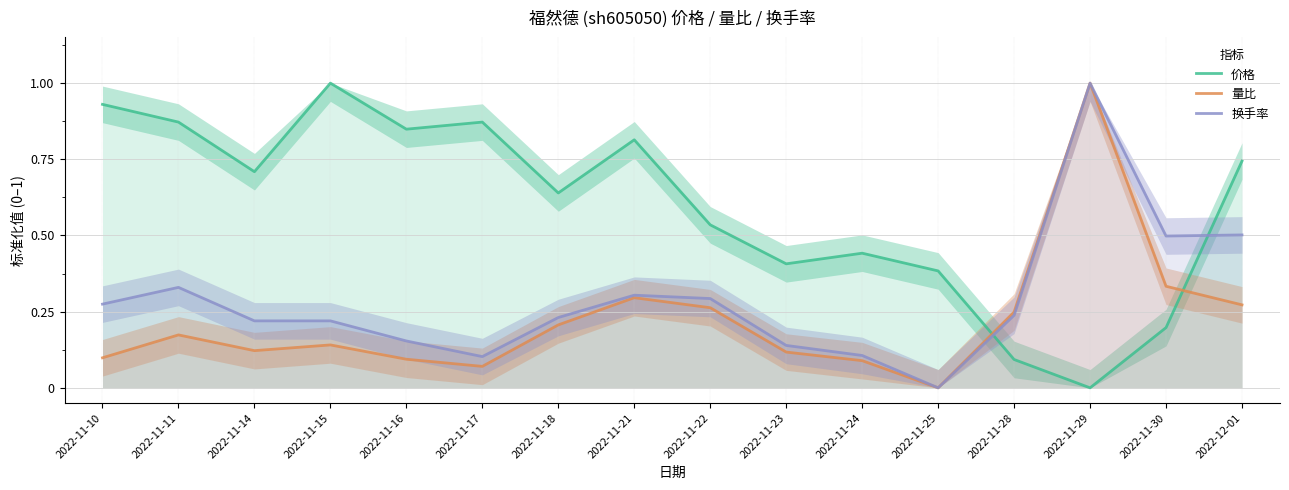

Count the number of data series in this chart.

3